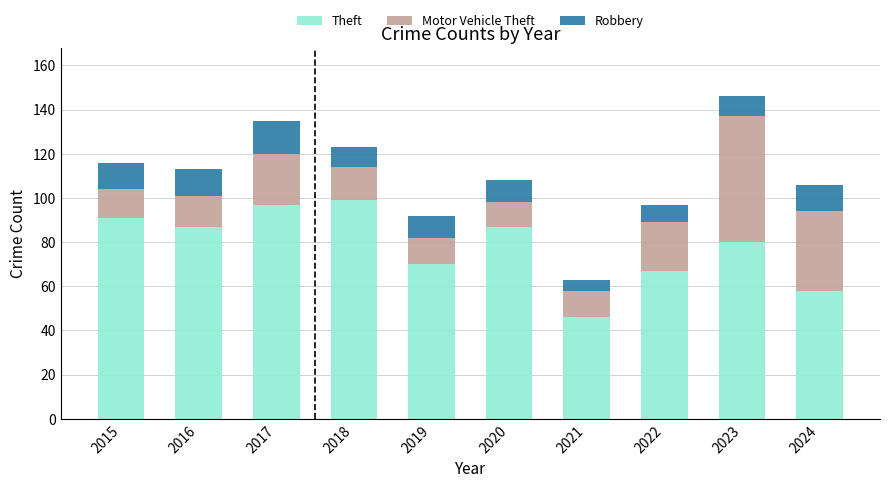

What is the maximum value for Theft?

99